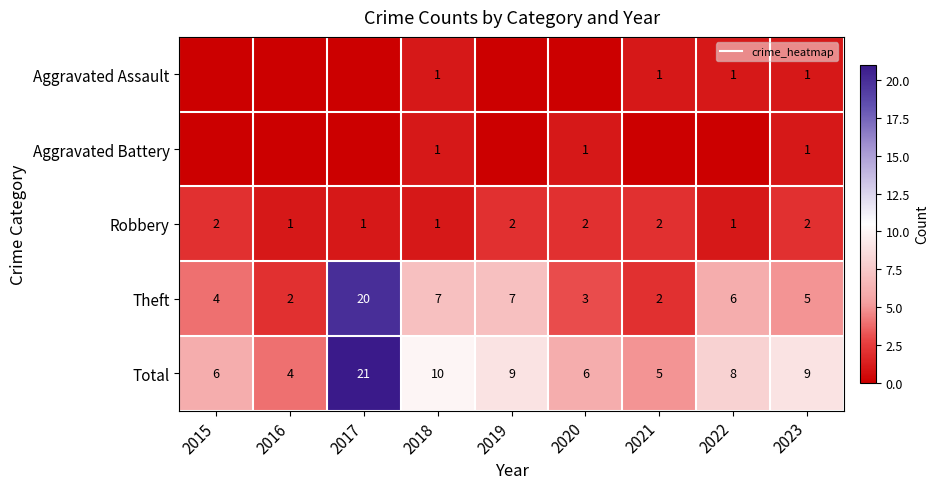

Which has a higher value, 2020 or 2023?

2023